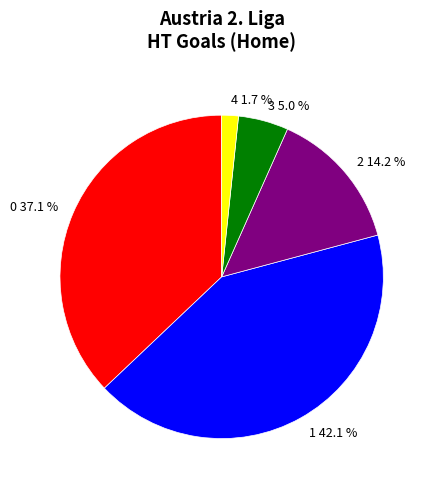

Is 3 the majority of the pie?

No